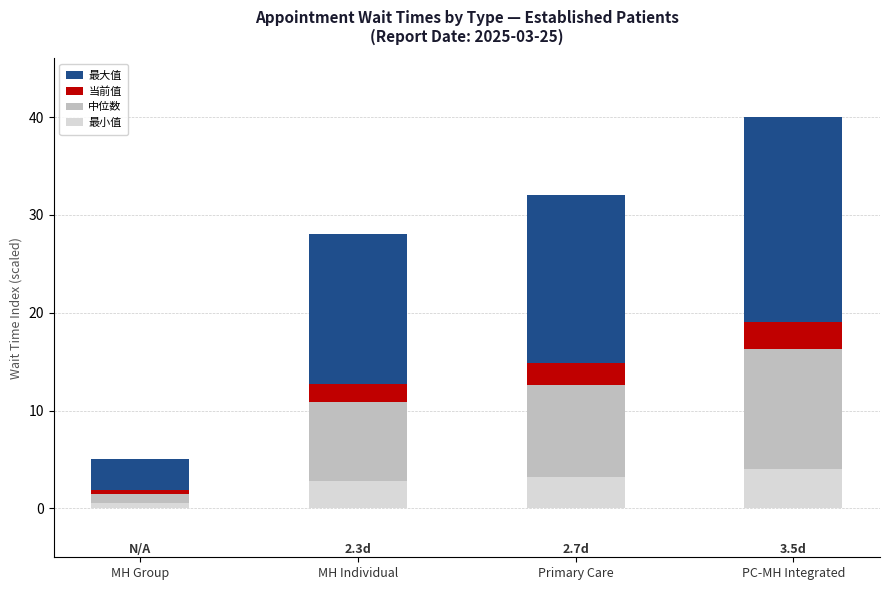

Read the 最小值 value at MH Individual.

2.8